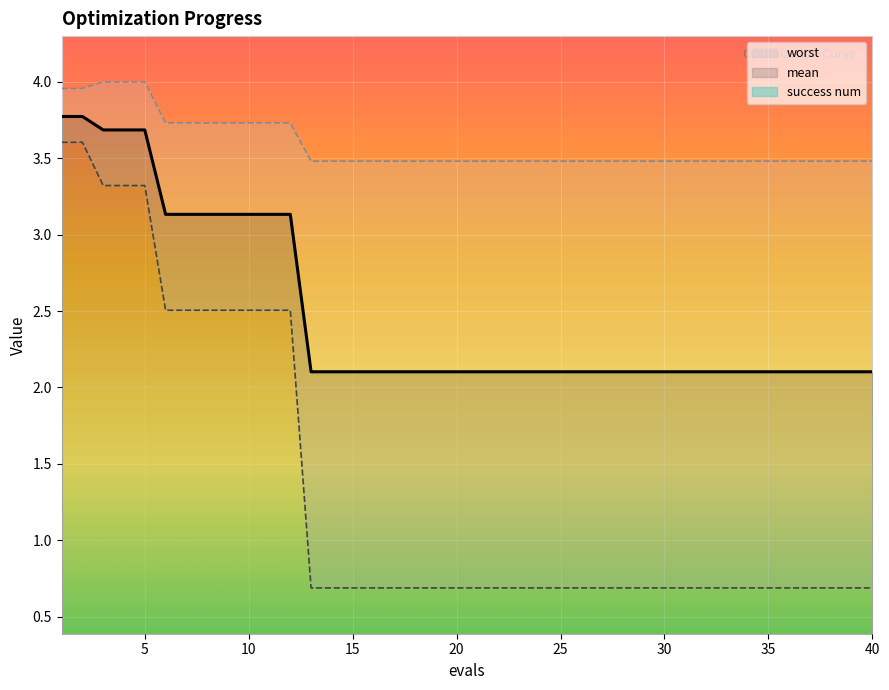

True or false: mean and best cross at least once.

False